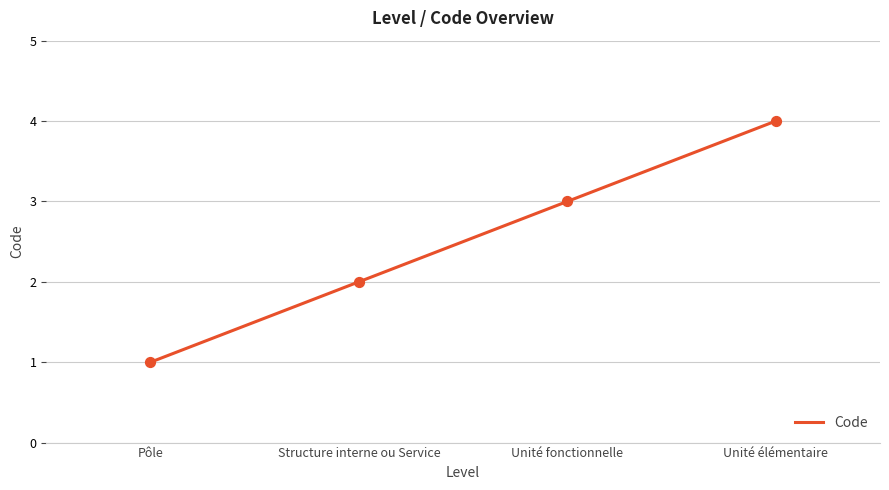

What is the change in value from Structure interne ou Service to Unité élémentaire?

+2